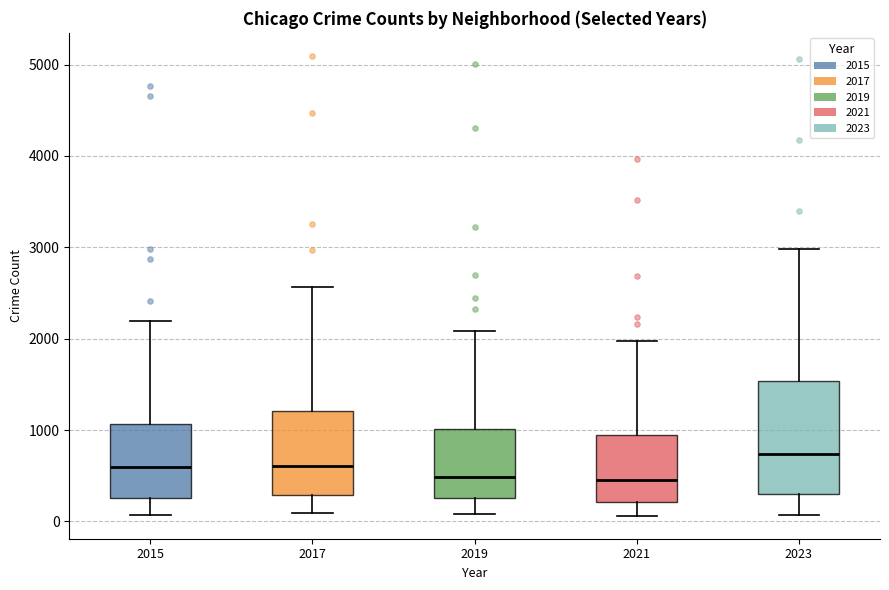

Which box's median line is the highest?

2023